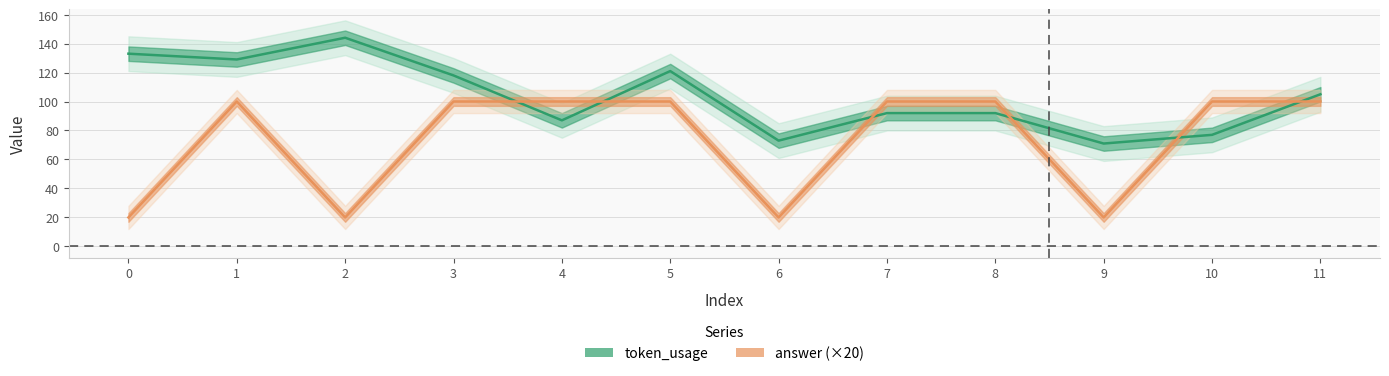

Is the value of token_usage at 8 greater than the value of answer (×20) at 5?

No